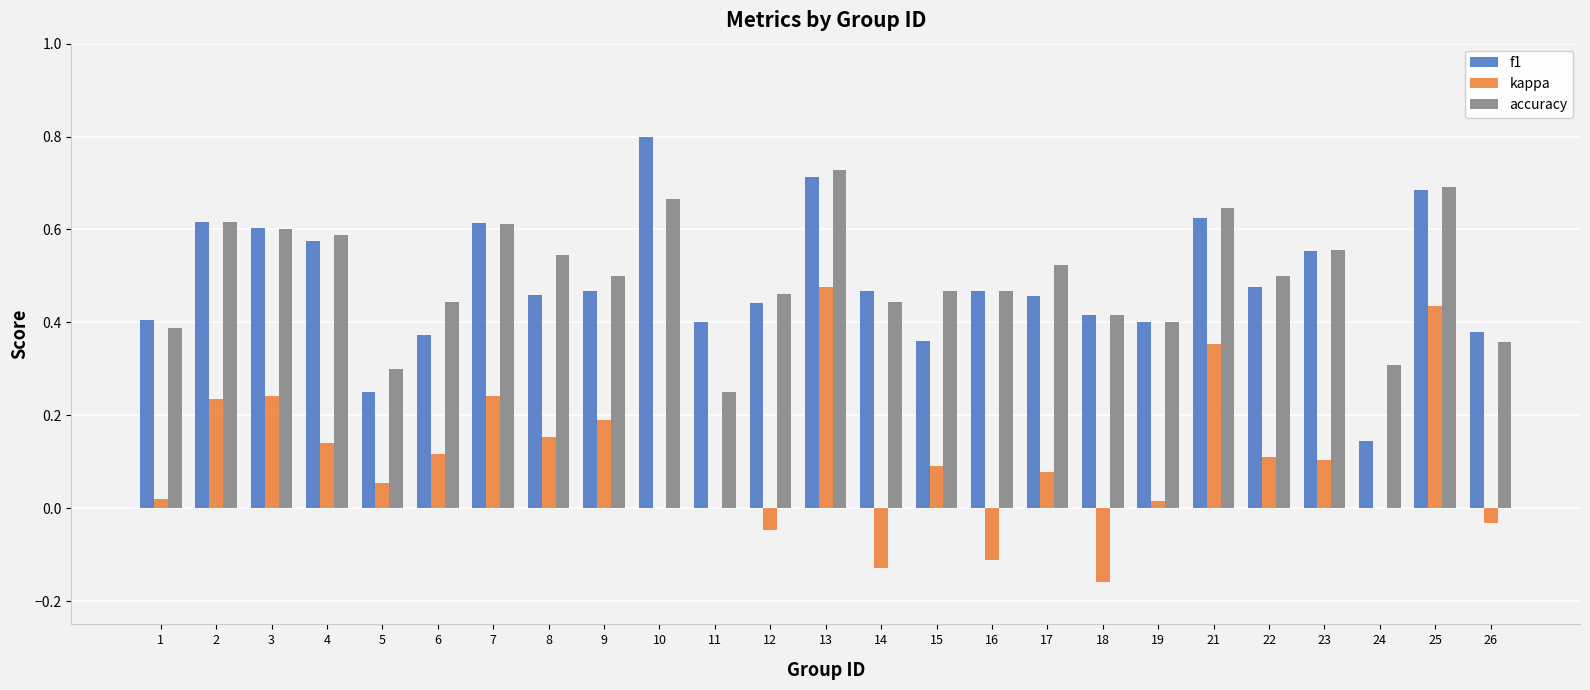

The value of accuracy at 8 is 0.5. True or false?

True